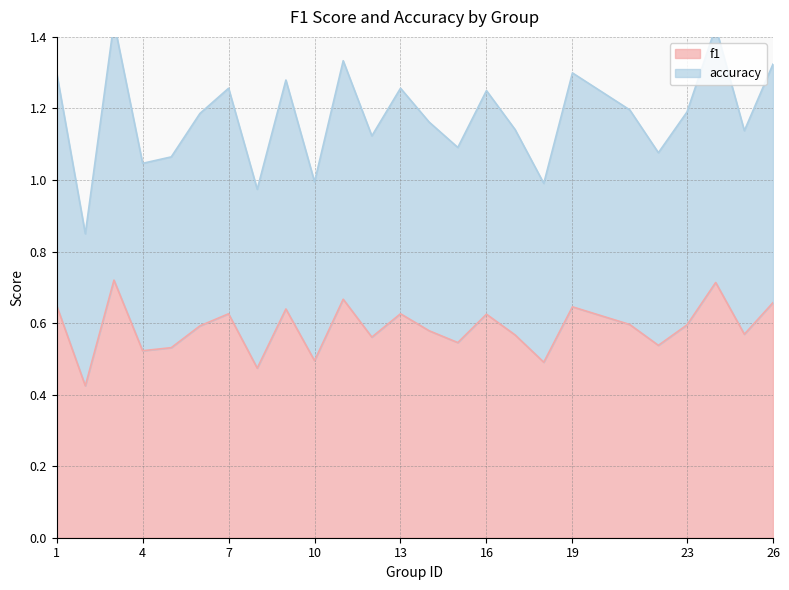

True or false: accuracy and f1 intersect in this chart.

False